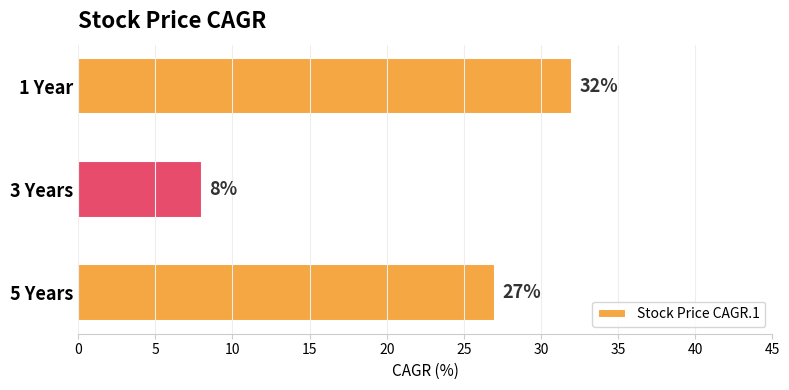

Which category has the highest value across all series?

1 Year